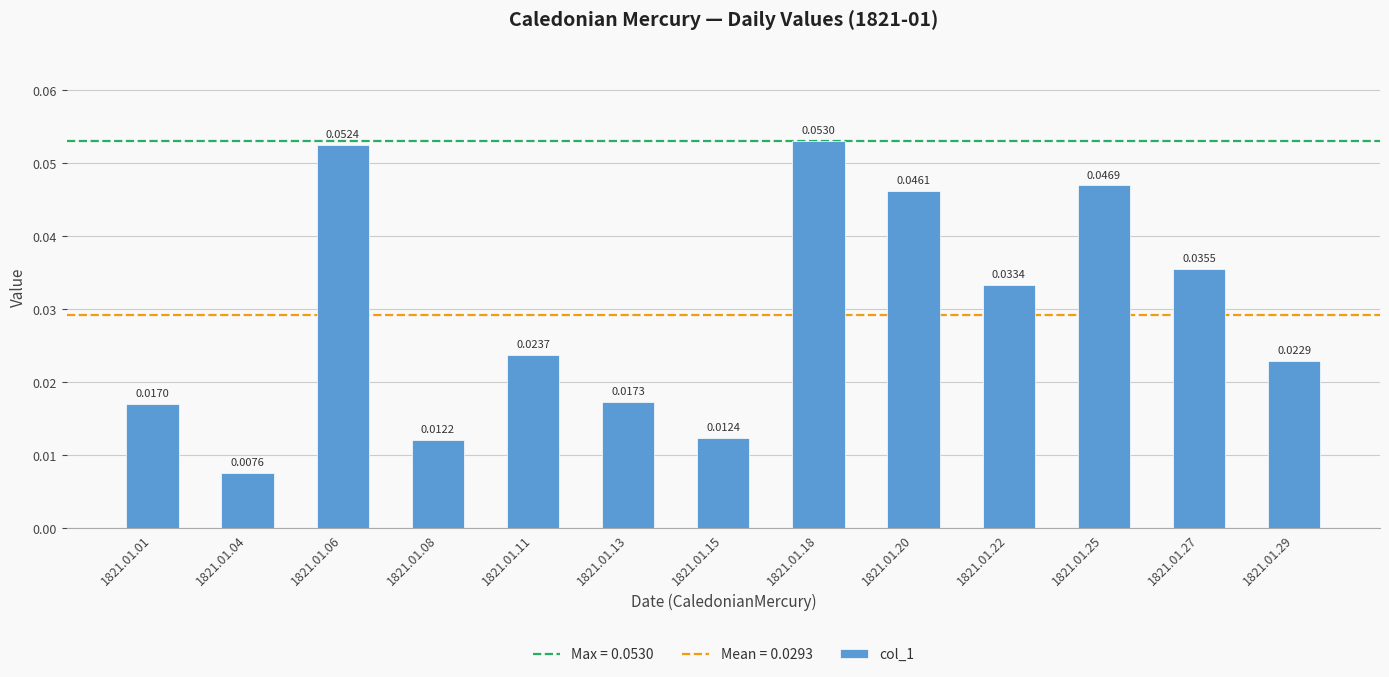

Rank the categories by value from lowest to highest.

1821.01.04, 1821.01.08, 1821.01.15, 1821.01.01, 1821.01.13, 1821.01.29, 1821.01.11, 1821.01.22, 1821.01.27, 1821.01.20, 1821.01.25, 1821.01.06, 1821.01.18